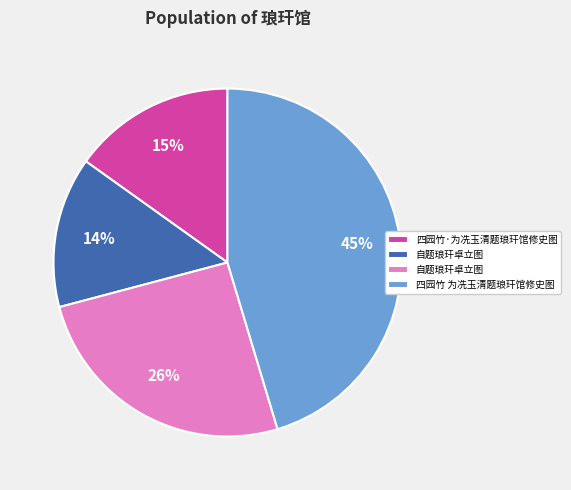

Count the number of slices in the pie.

4